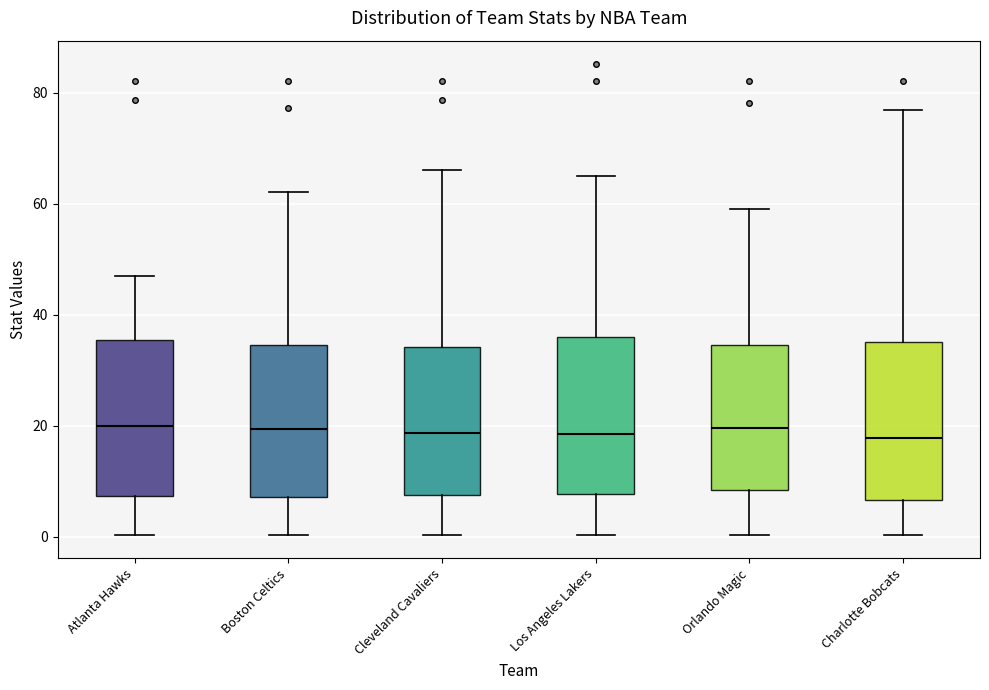

Reading left to right, transcribe this box plot: for each box, give where its median line is, the range the box spans, and where its two whiskers end, as read against the y-axis. The values are not printed on the chart, so give them approximately, as read against the axis.

Atlanta Hawks: median 20, box 8 to 36, whiskers 0 to 48
Boston Celtics: median 20, box 8 to 34, whiskers 0 to 62
Cleveland Cavaliers: median 18, box 8 to 34, whiskers 0 to 66
Los Angeles Lakers: median 18, box 8 to 36, whiskers 0 to 66
Orlando Magic: median 20, box 8 to 34, whiskers 0 to 60
Charlotte Bobcats: median 18, box 6 to 36, whiskers 0 to 76